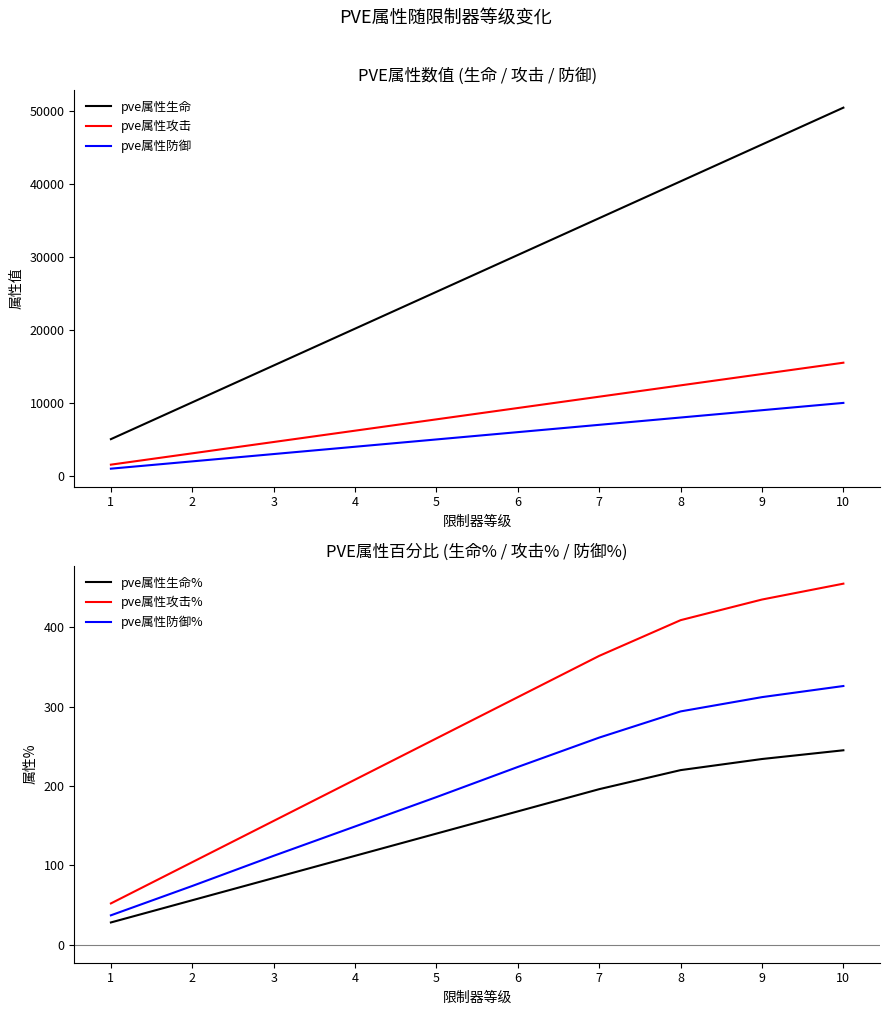

Which series has the largest range (max minus min)?

pve属性生命